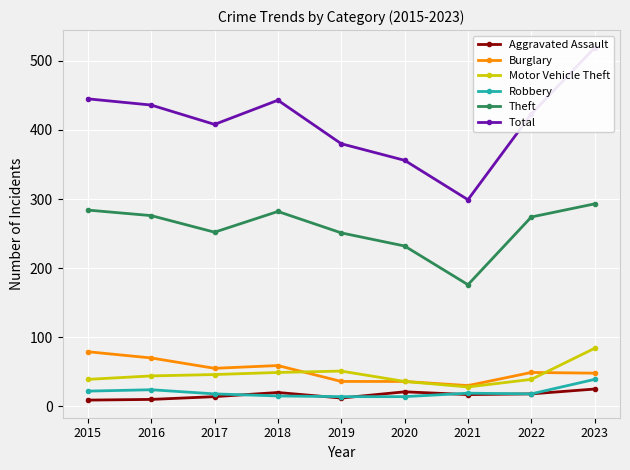

True or false: Motor Vehicle Theft and Burglary cross at least once.

True